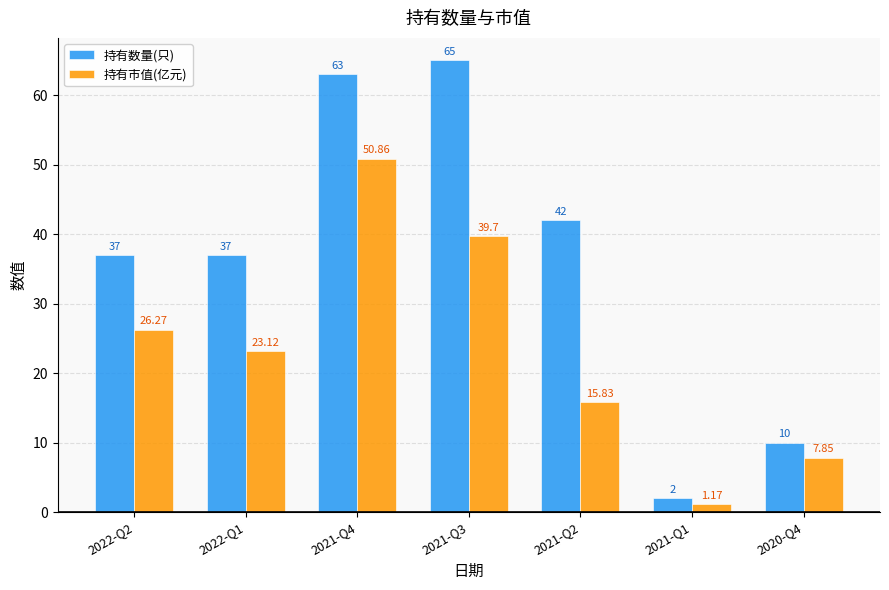

What are all the series names shown in the legend?

持有数量(只), 持有市值(亿元)